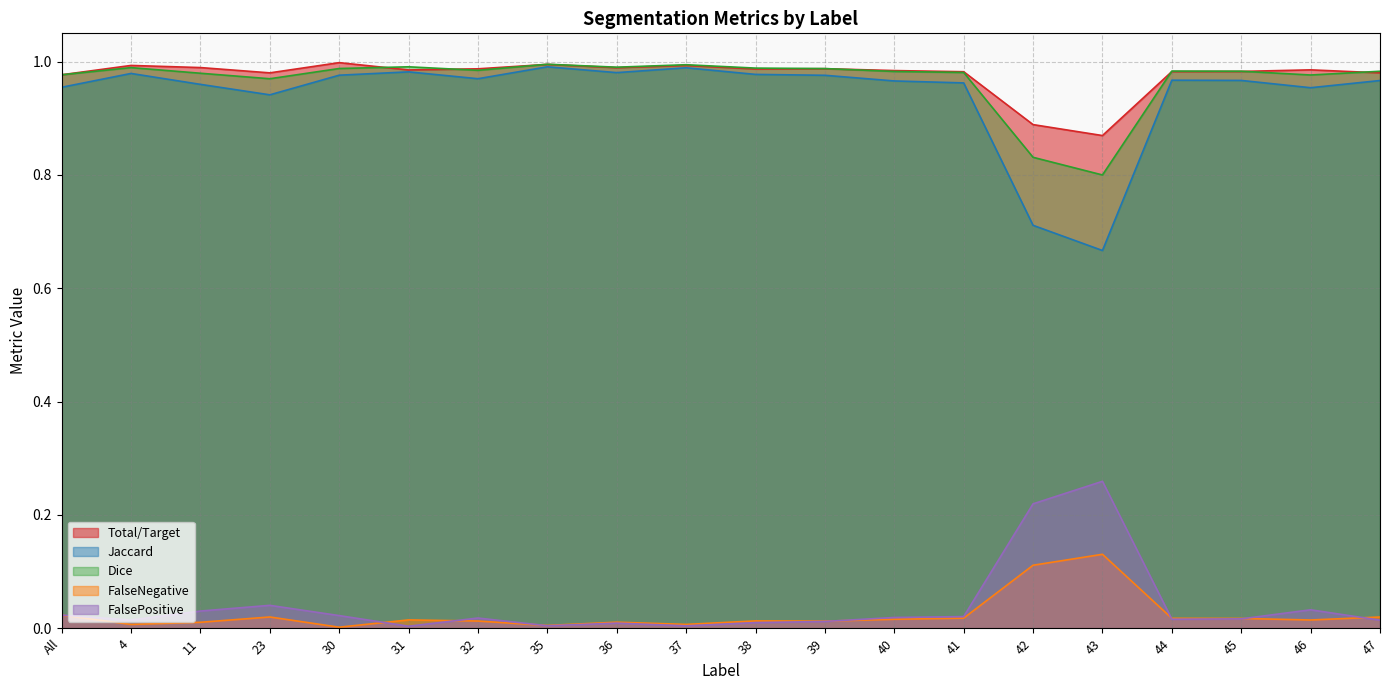

Is it true that FalsePositive equals 0.0 at 37?

True